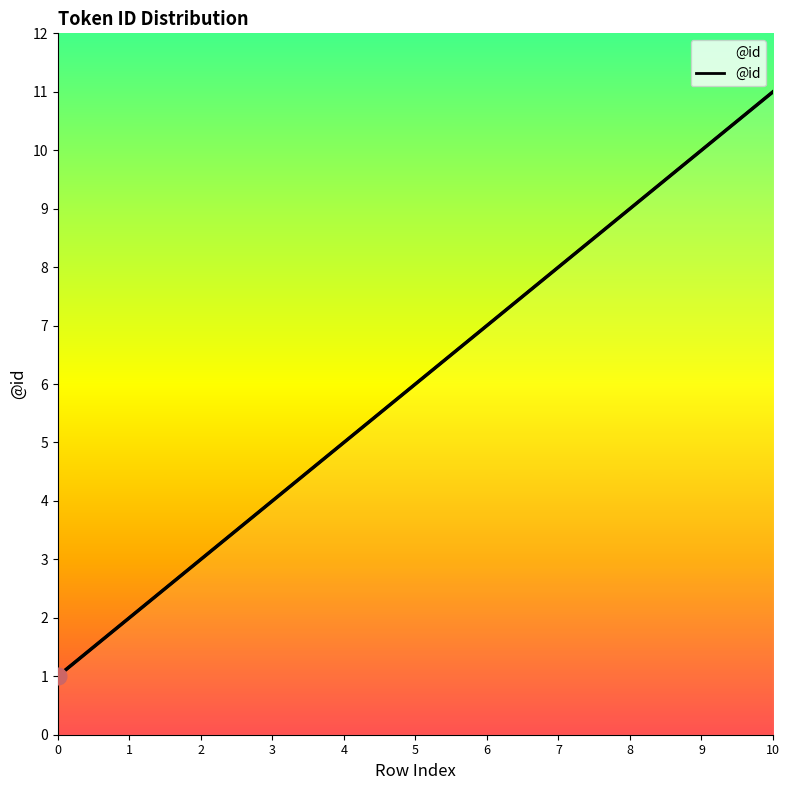

Is it true that the value at 4 is 8?

False